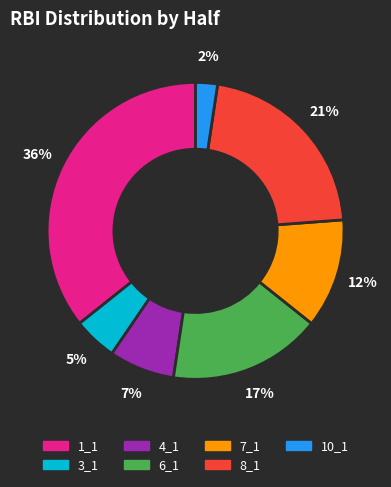

To the nearest percent, what is the combined percentage of 8_1 and 1_1?

57%